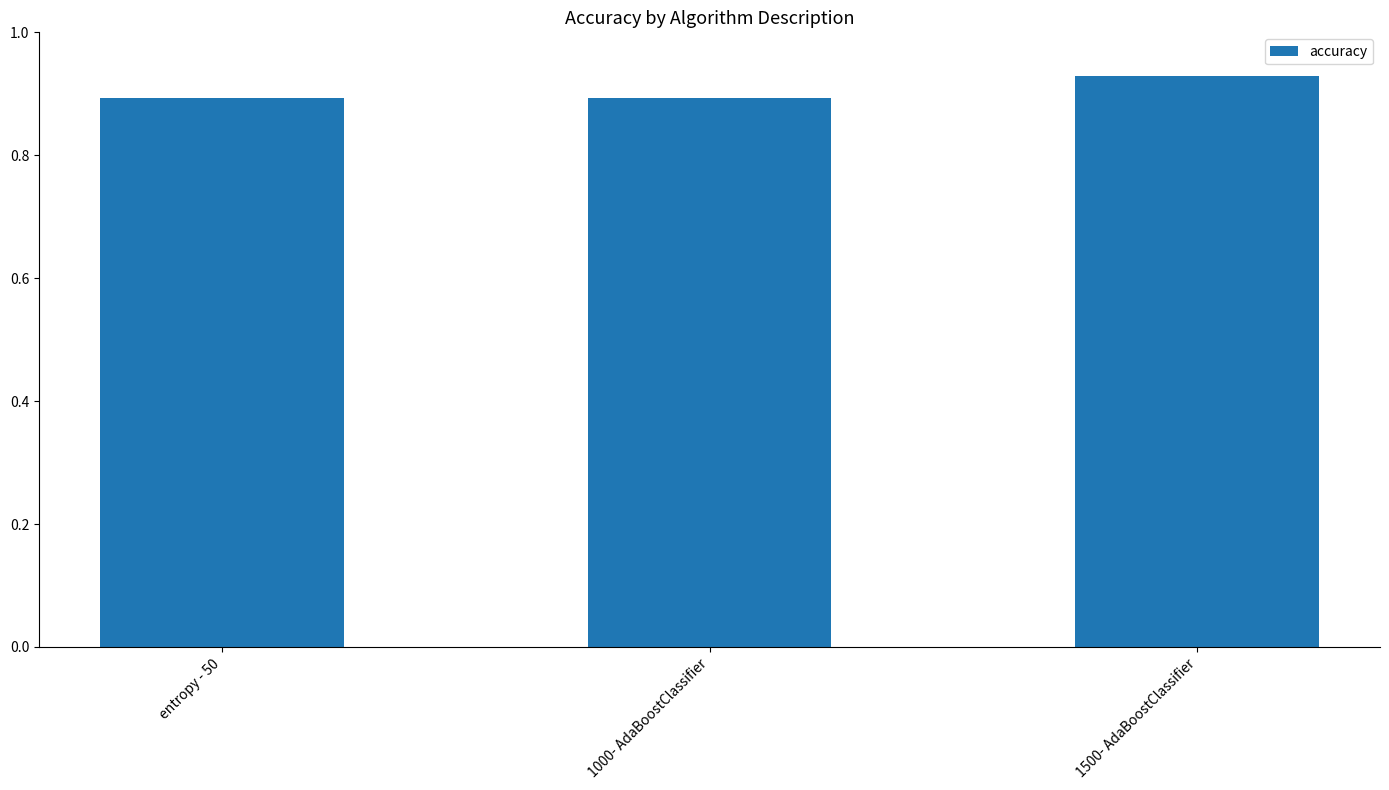

Is it true that the value at 1500- AdaBoostClassifier is 0.9?

True